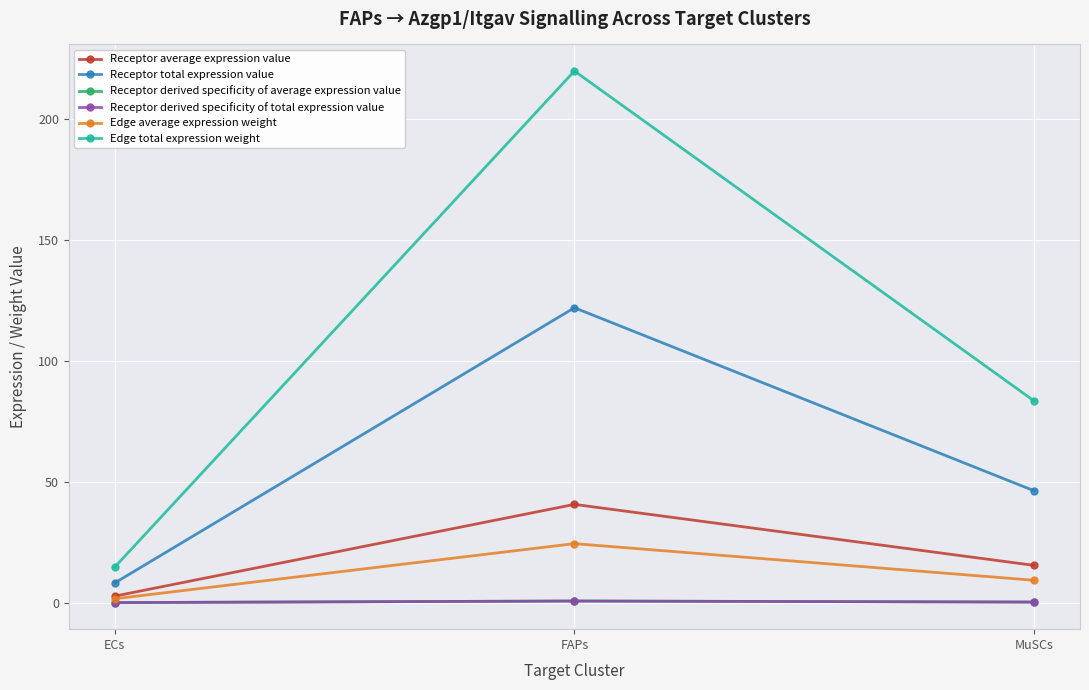

At ECs, list the series in order from smallest to largest.

Receptor derived specificity of average expression value, Receptor derived specificity of total expression value, Edge average expression weight, Receptor average expression value, Receptor total expression value, Edge total expression weight